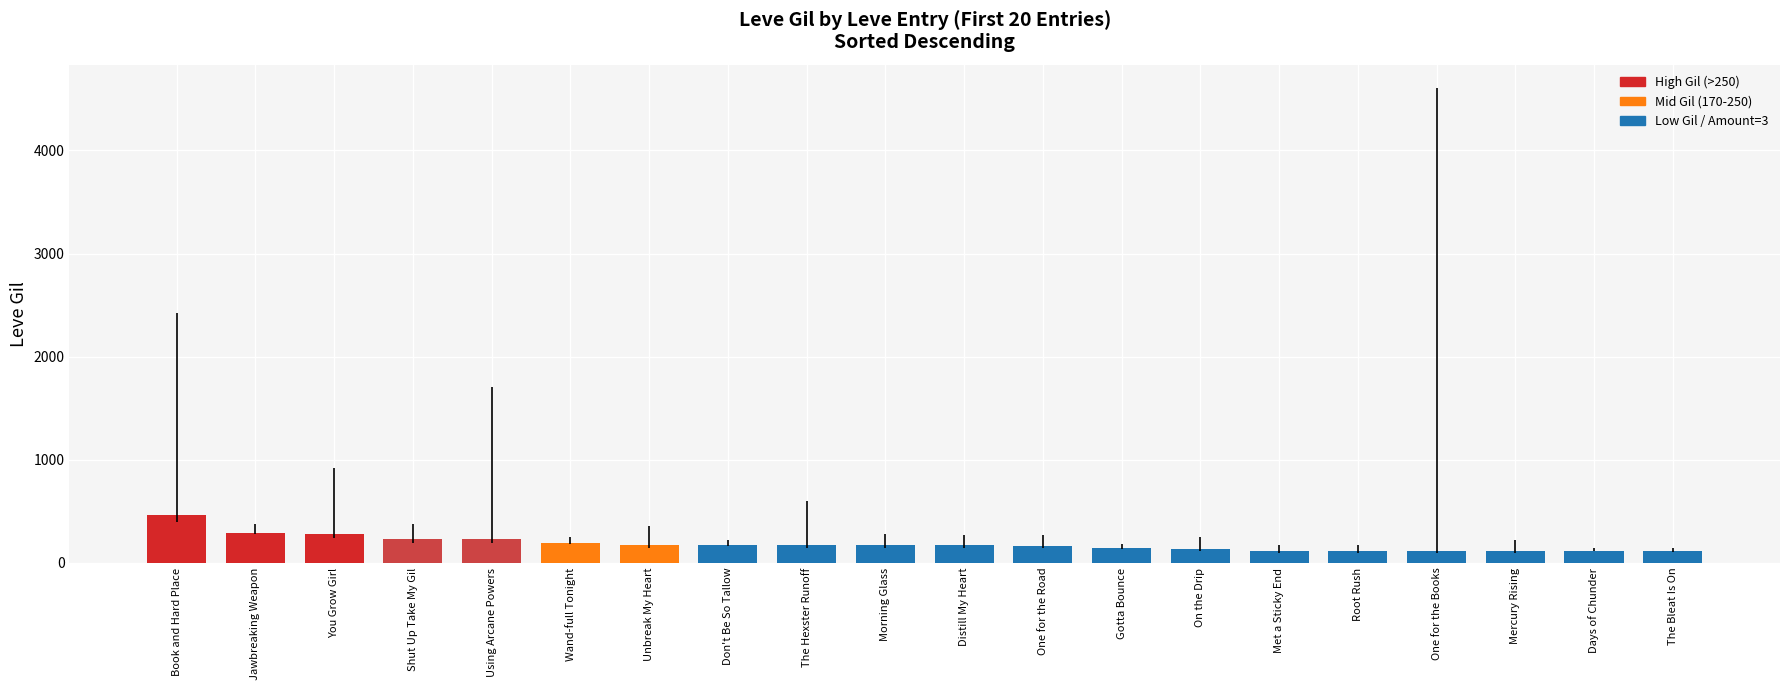

How many bars are there in total?

20